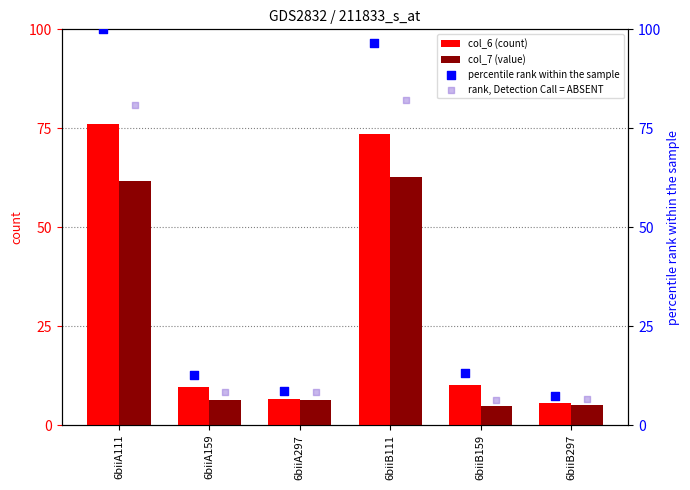

Which series has the widest spread of Y values?

percentile rank within the sample